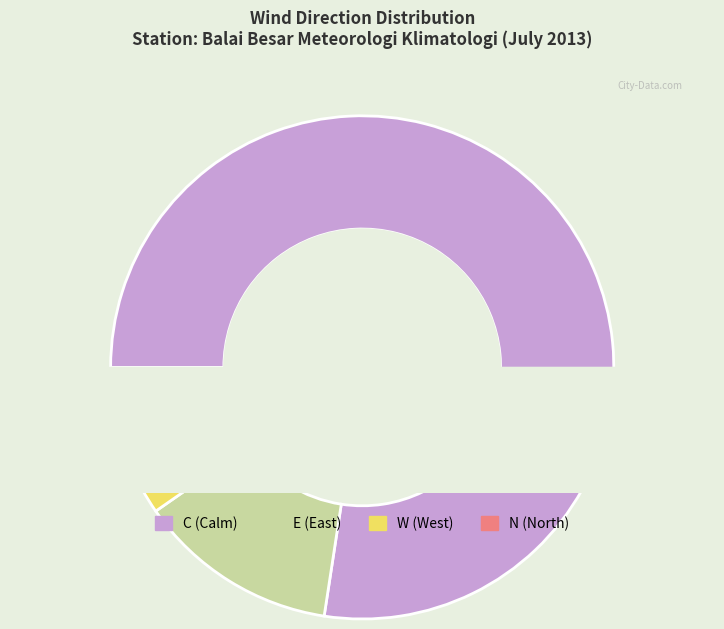

Rank the categories by value from lowest to highest.

N, W, E, C